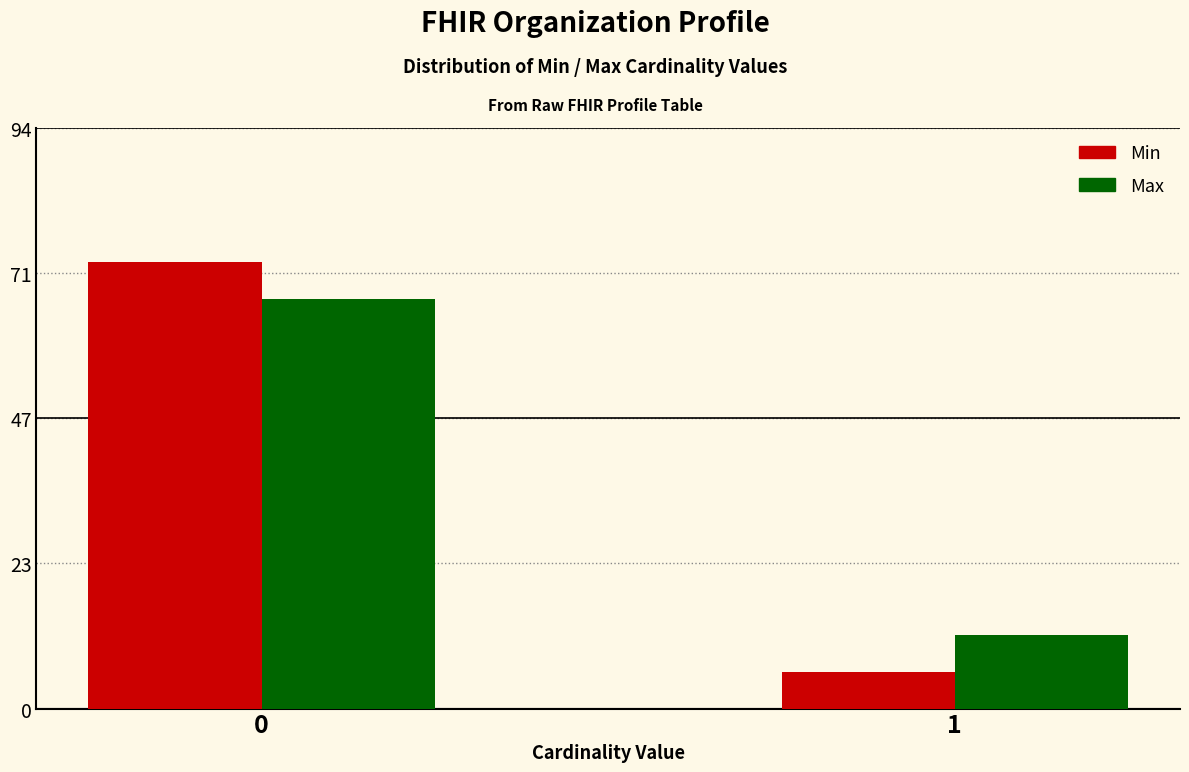

Reading right to left, what are all the values shown in this chart?

Min: 1=6	0=73
Max: 1=12	0=67